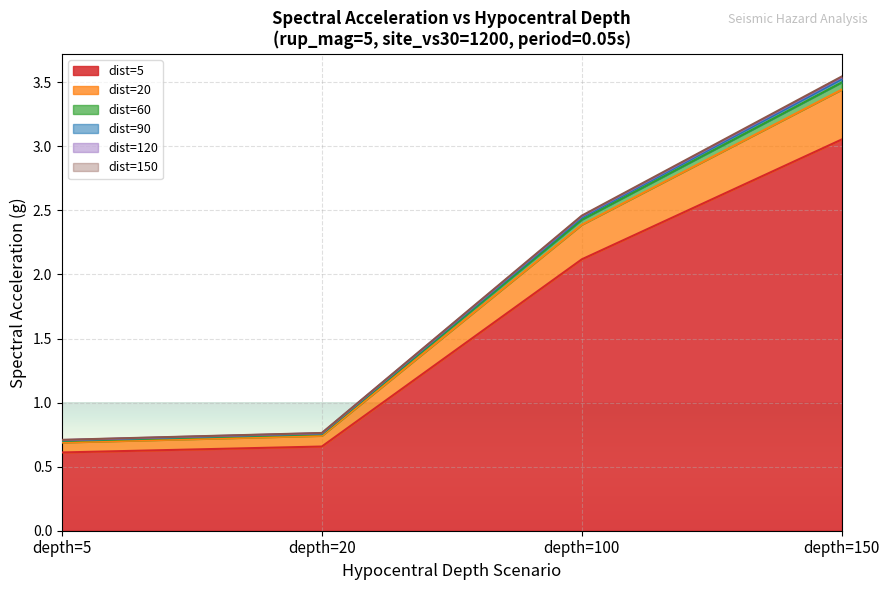

Which label corresponds to the smallest value in the chart?

depth=5